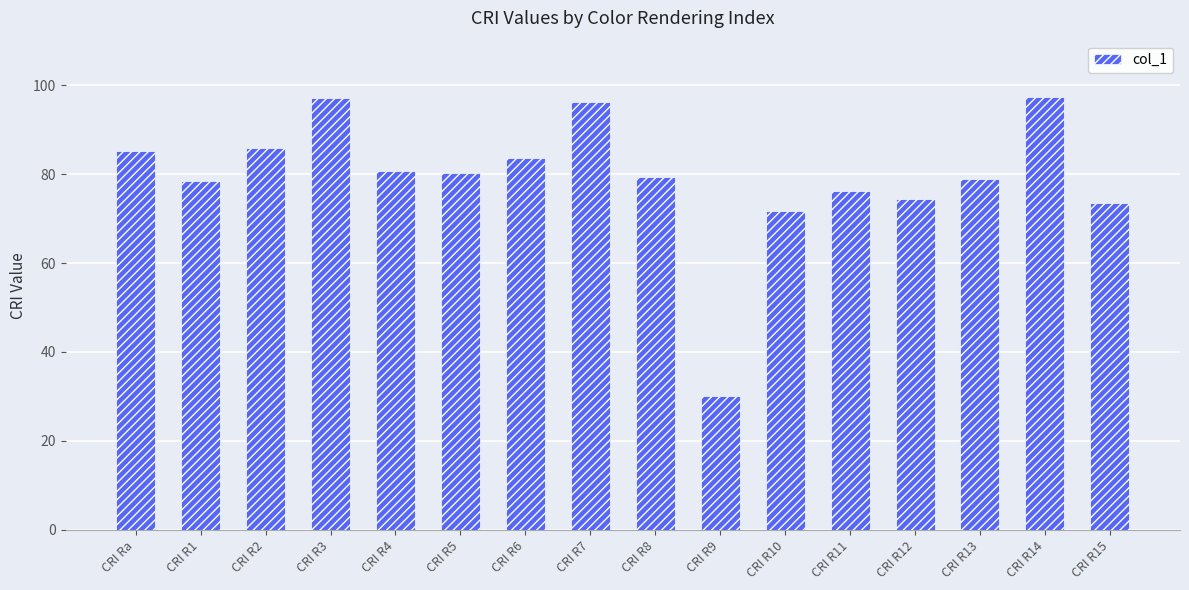

At which category does the chart reach its minimum across all series?

CRI R9